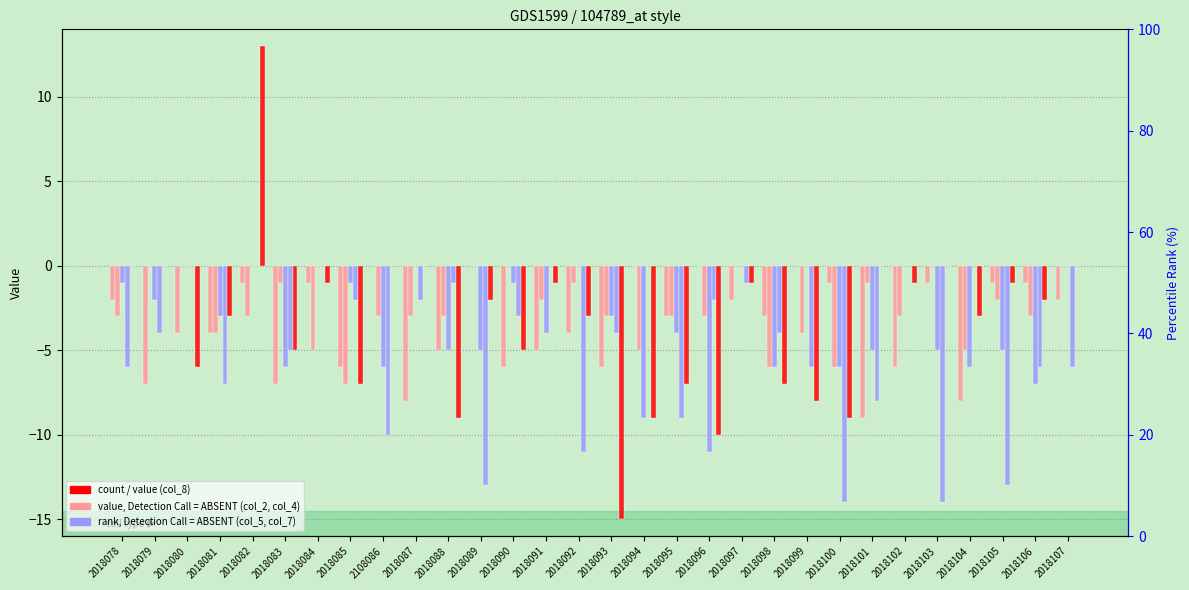

At which label is col_5 closest to -5?

2018088